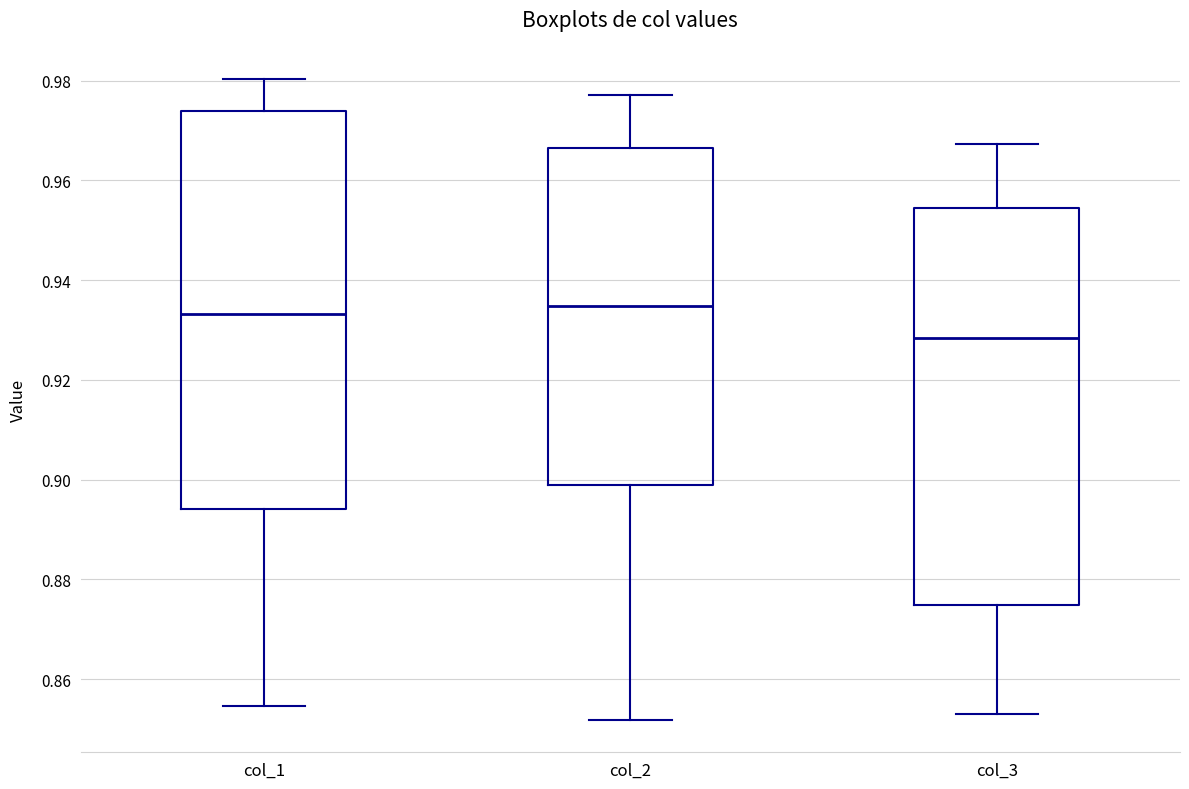

Reading left to right, transcribe this box plot: for each box, give where its median line is, the range the box spans, and where its two whiskers end, as read against the y-axis. The values are not printed on the chart, so give them approximately, as read against the axis.

col_1: median 0.934, box 0.894 to 0.974, whiskers 0.854 to 0.980
col_2: median 0.934, box 0.900 to 0.966, whiskers 0.852 to 0.978
col_3: median 0.928, box 0.874 to 0.954, whiskers 0.852 to 0.968